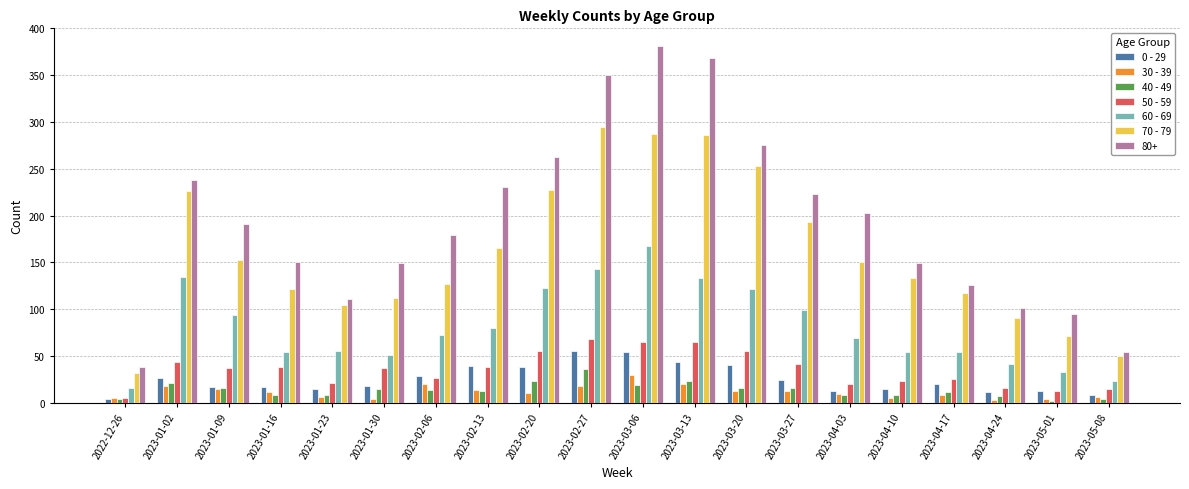

What are all the series names shown in the legend?

0 - 29, 30 - 39, 40 - 49, 50 - 59, 60 - 69, 70 - 79, 80+